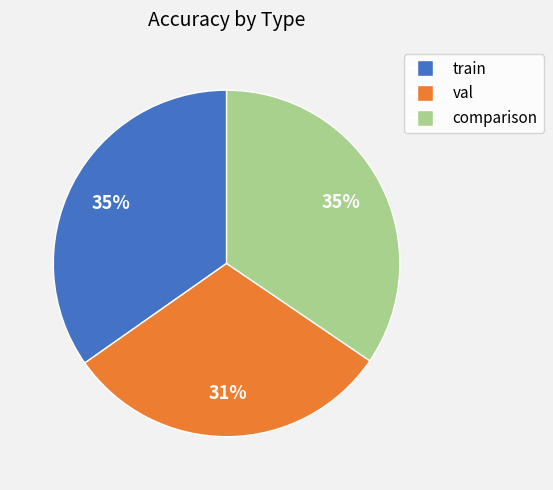

Which slice is the smallest?

val